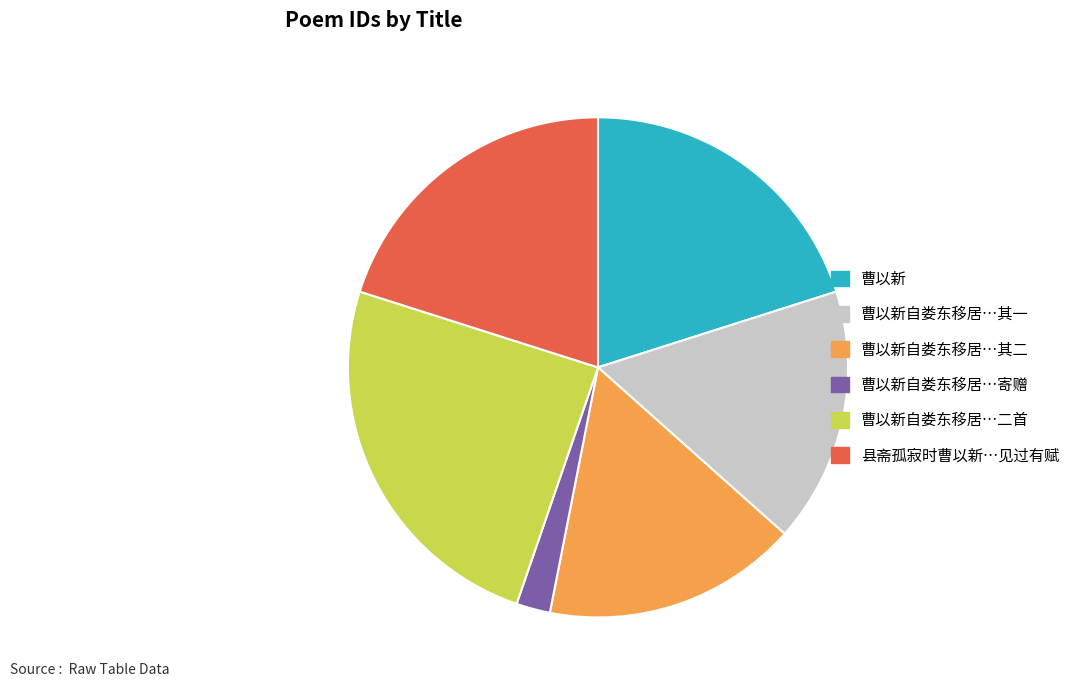

Is there any slice that represents more than half of the pie?

No